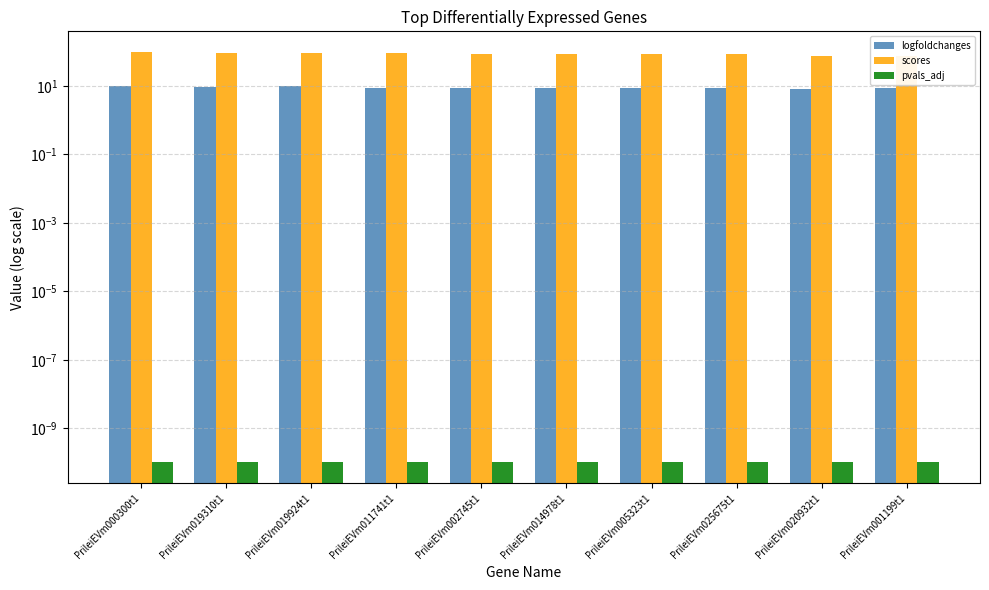

Reading right to left, extract all data points from this chart.

logfoldchanges: PrileiEVm001199t1=8.9	PrileiEVm020932t1=8.2	PrileiEVm025675t1=8.5	PrileiEVm005323t1=8.5	PrileiEVm014978t1=8.8	PrileiEVm002745t1=8.5	PrileiEVm011741t1=8.7	PrileiEVm019924t1=10.2	PrileiEVm019310t1=9.4	PrileiEVm000300t1=10.2
scores: PrileiEVm001199t1=76.8	PrileiEVm020932t1=77.3	PrileiEVm025675t1=83.5	PrileiEVm005323t1=84.4	PrileiEVm014978t1=86.0	PrileiEVm002745t1=86.8	PrileiEVm011741t1=90.1	PrileiEVm019924t1=93.1	PrileiEVm019310t1=93.3	PrileiEVm000300t1=99.0
pvals_adj: PrileiEVm001199t1=0.0	PrileiEVm020932t1=0.0	PrileiEVm025675t1=0.0	PrileiEVm005323t1=0.0	PrileiEVm014978t1=0.0	PrileiEVm002745t1=0.0	PrileiEVm011741t1=0.0	PrileiEVm019924t1=0.0	PrileiEVm019310t1=0.0	PrileiEVm000300t1=0.0